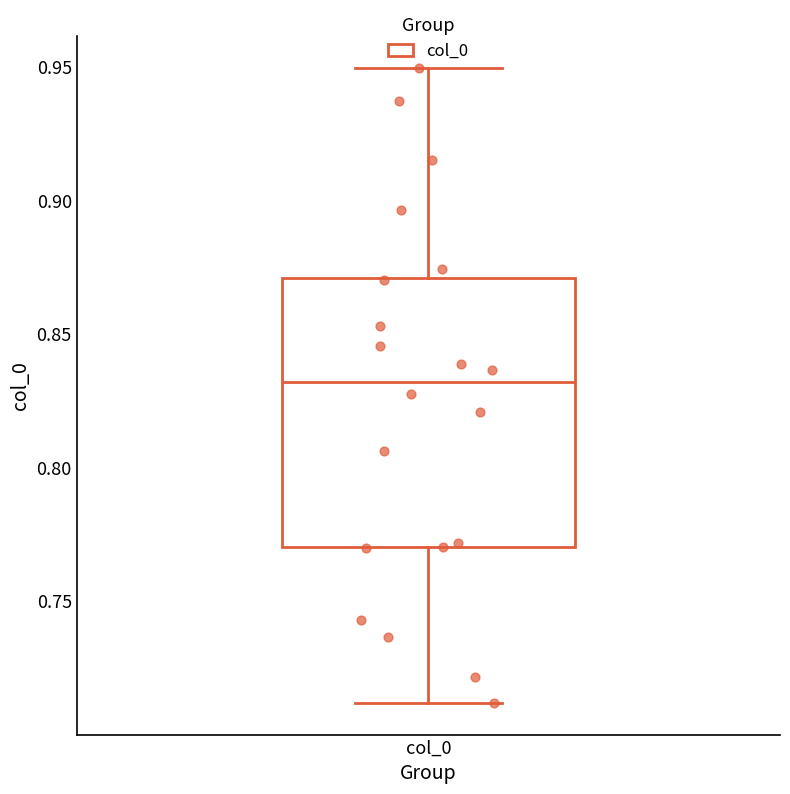

Transcribe this box plot: give where the median line is, the range the box spans, and where the two whiskers end, as read against the y-axis. The values are not printed on the chart, so give them approximately, as read against the axis.

median 0.83, box 0.77 to 0.87, whiskers 0.71 to 0.95